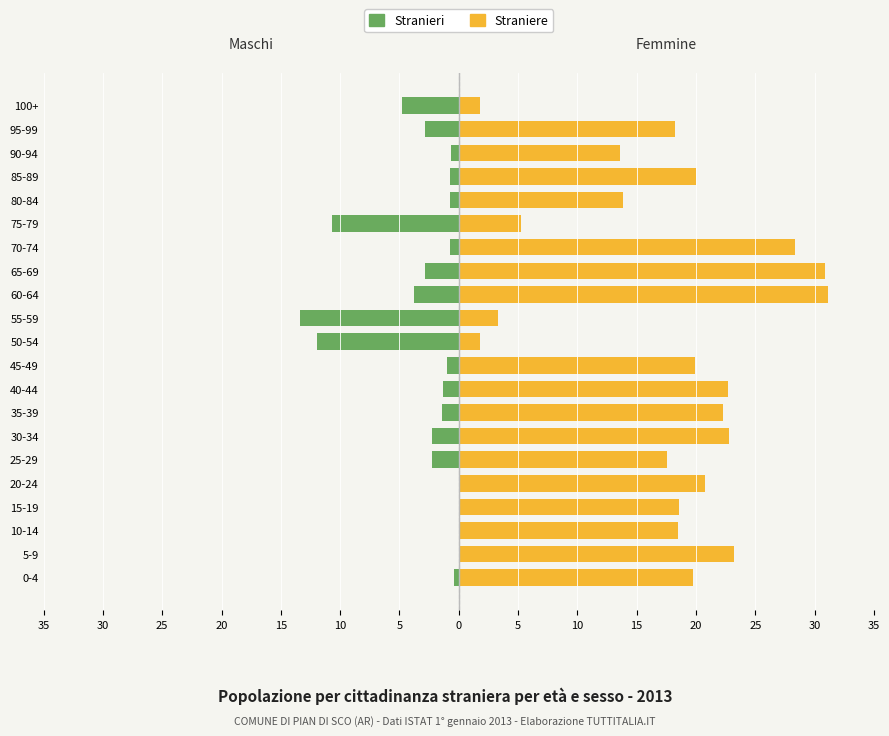

What is the value of the Stranieri bar at the 17th from the left?

-0.7